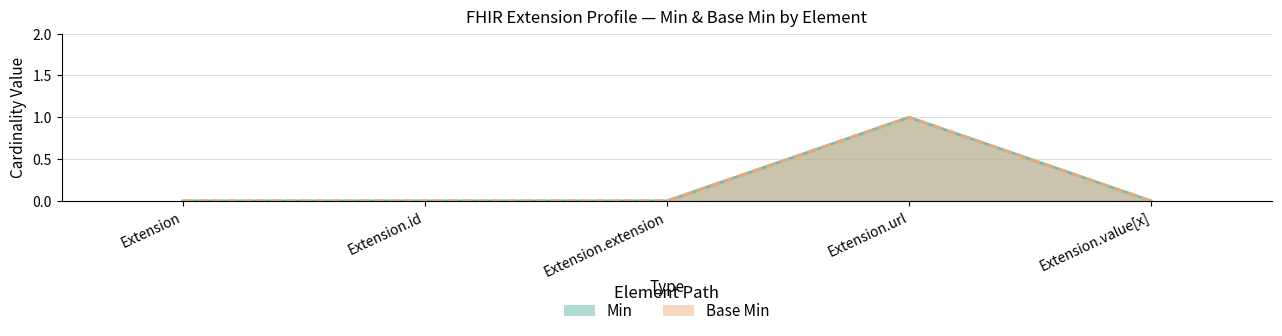

Rank the series at Extension.extension from lowest to highest value.

Min, Base Min